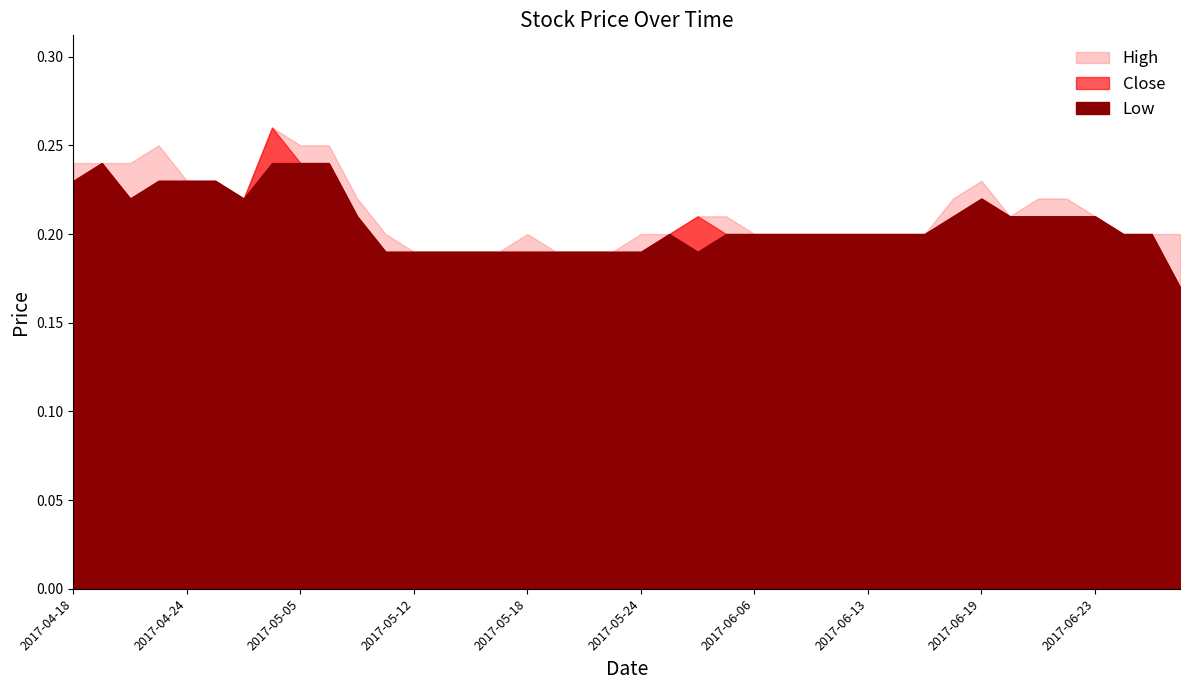

Which series has the largest total across all categories?

High